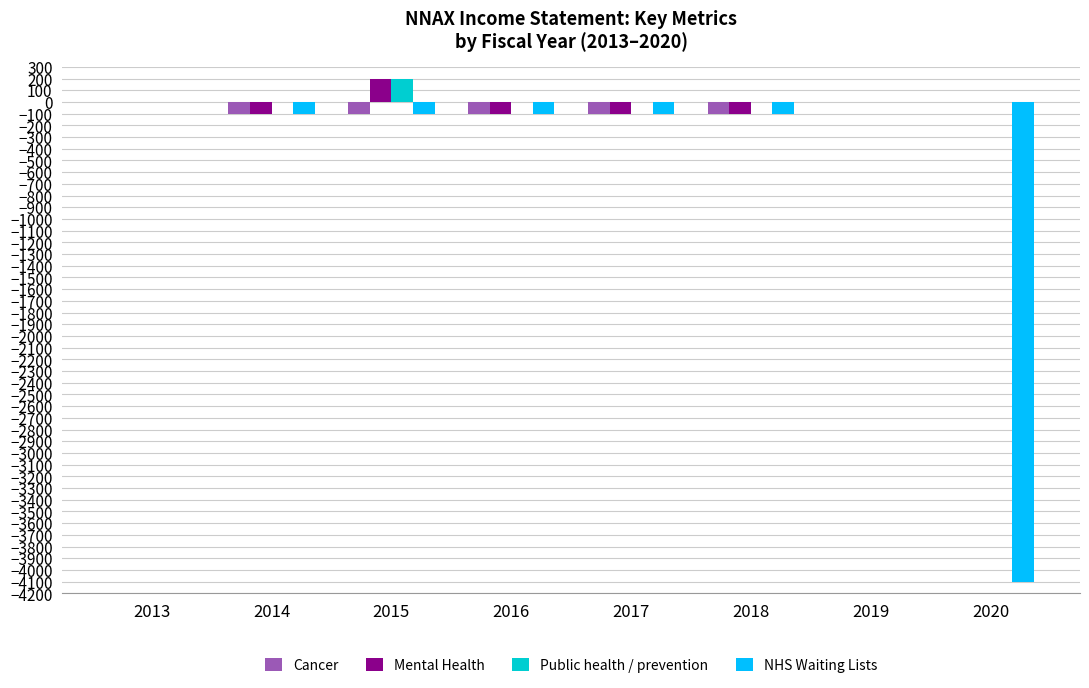

The Mental Health series shows 0 at 2020. True or false?

True